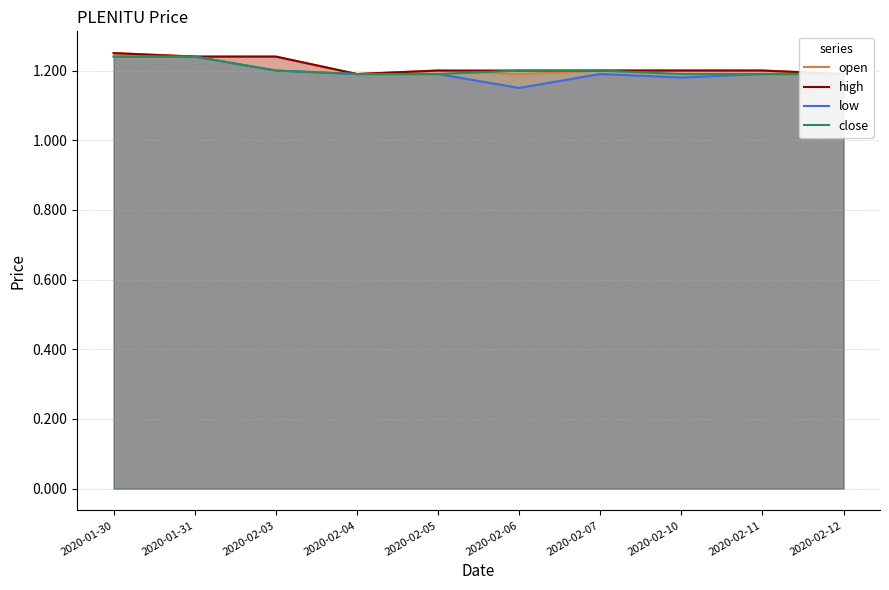

What is the highest value of the high series?

1.2